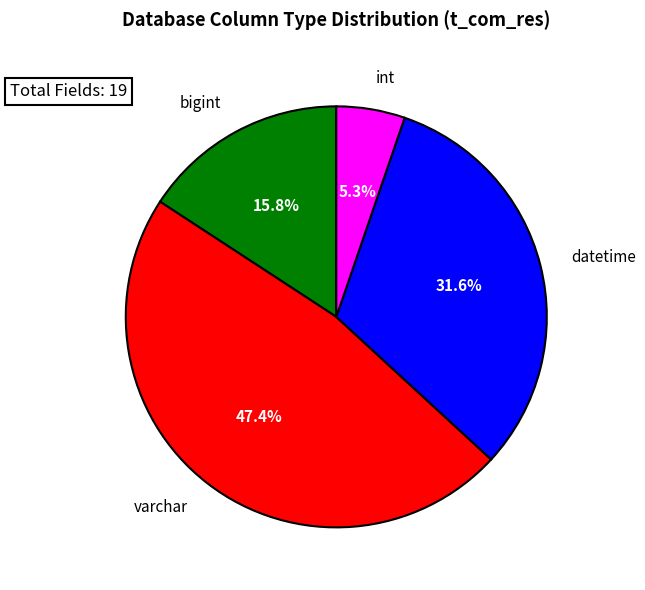

To the nearest percent, what portion does bigint represent?

16%